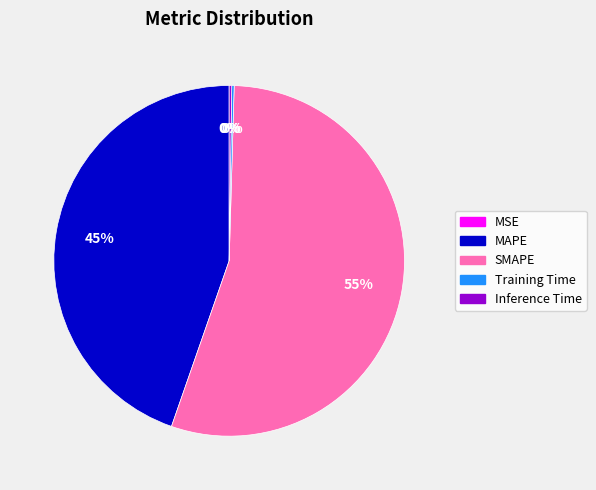

To the nearest percent, what is the difference between the largest and smallest slice percentages?

55%